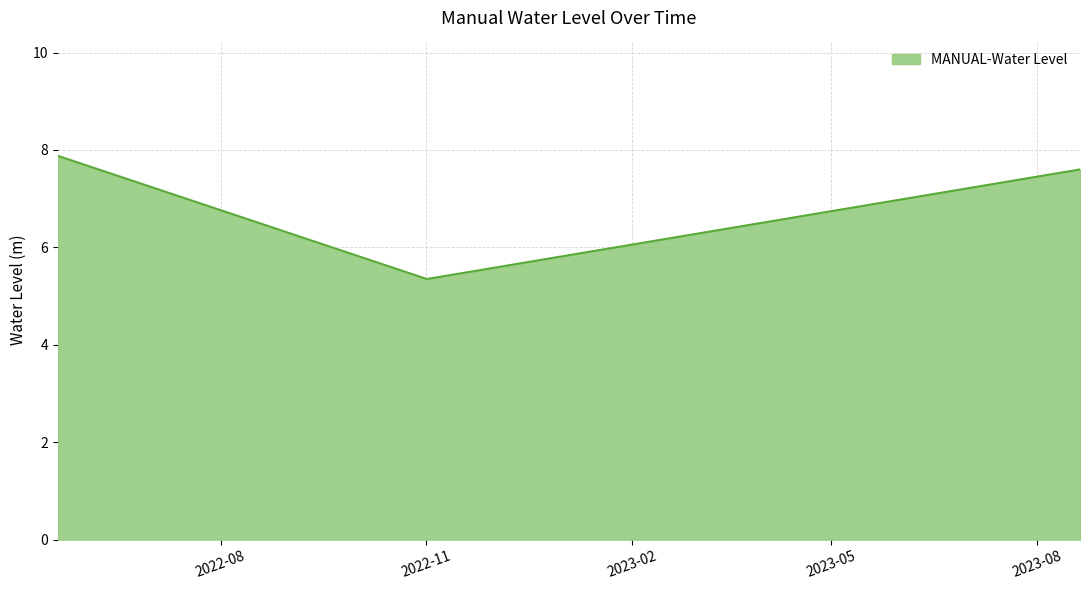

What is the difference between the maximum and second lowest values?

0.3